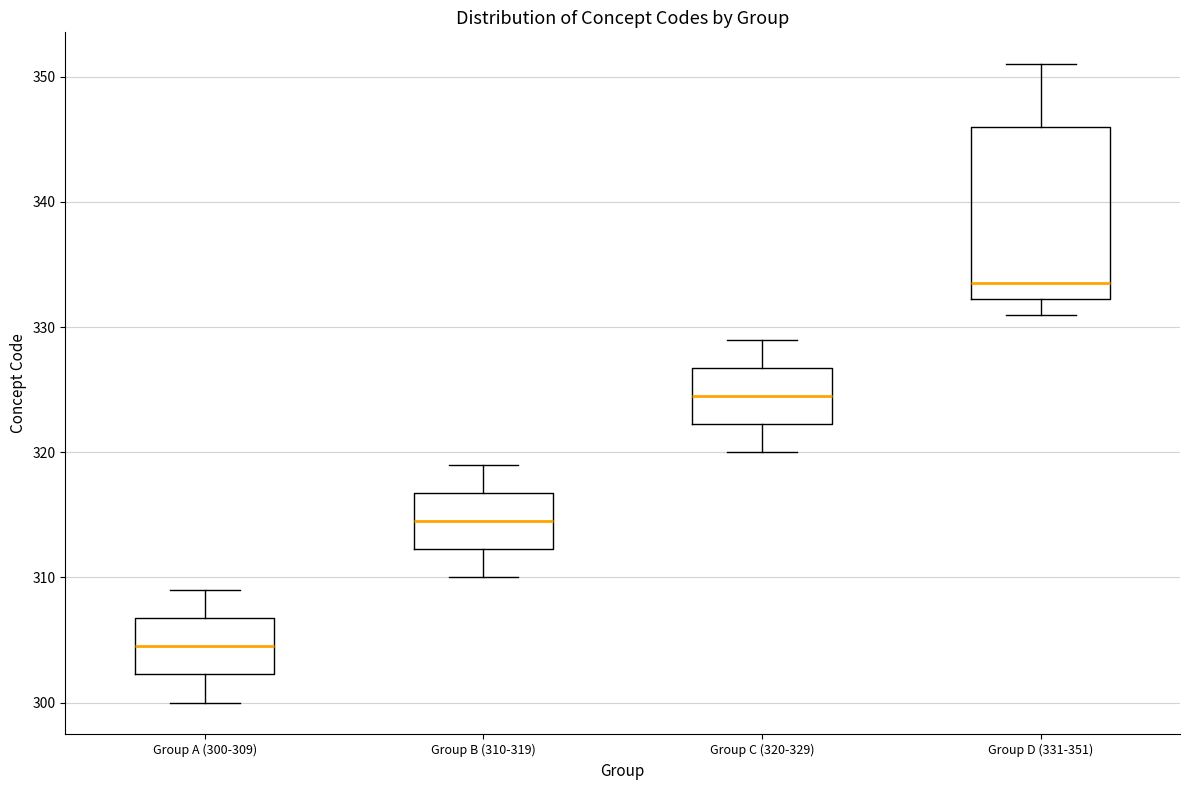

Which box's median line is the highest?

Group D (331-351)